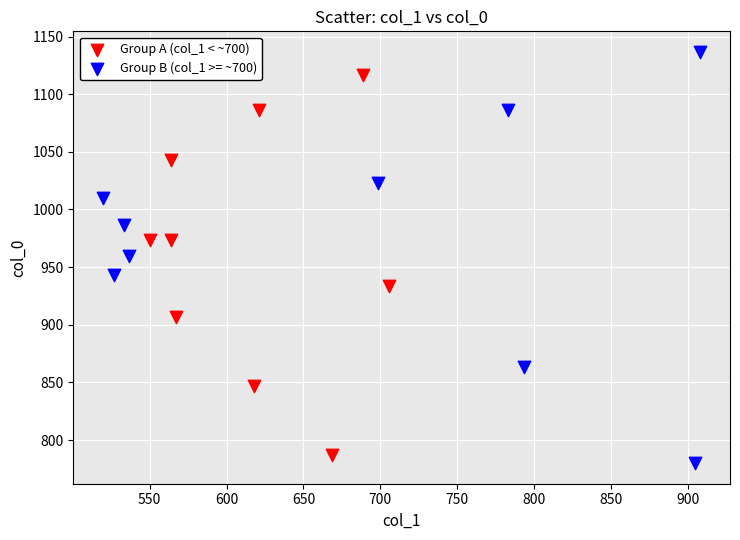

Which series contains the highest Y value?

Group B (col_1 >= ~700)